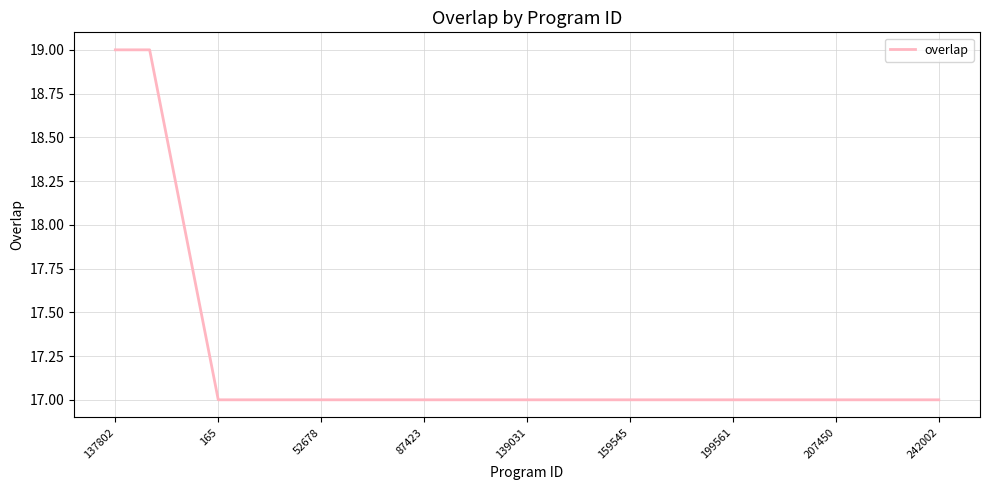

What is the minimum value shown in the chart?

17